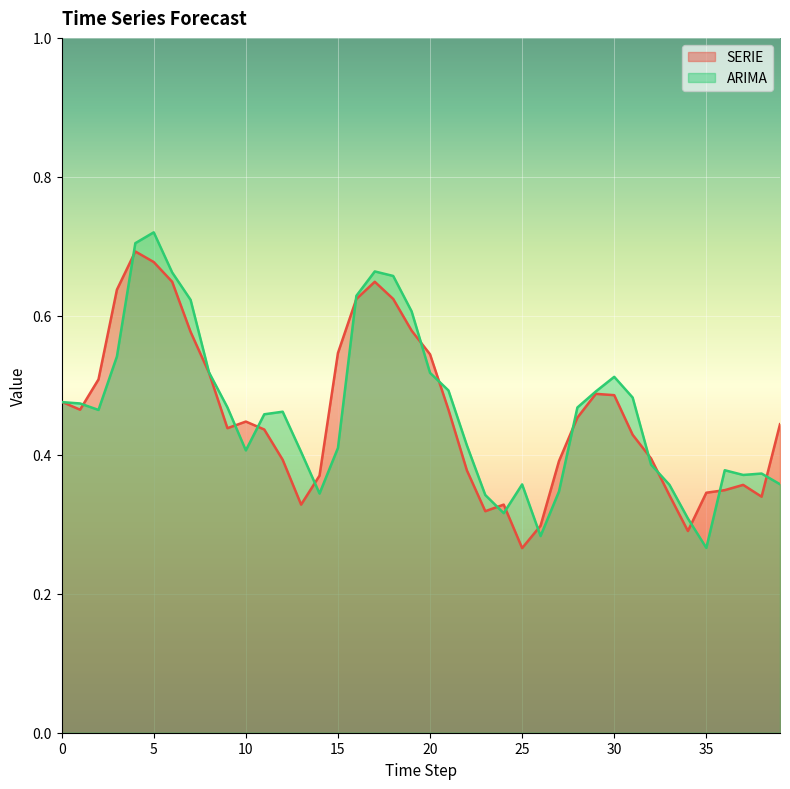

Is the value of ARIMA at 0 greater than the value of SERIE at 28?

Yes